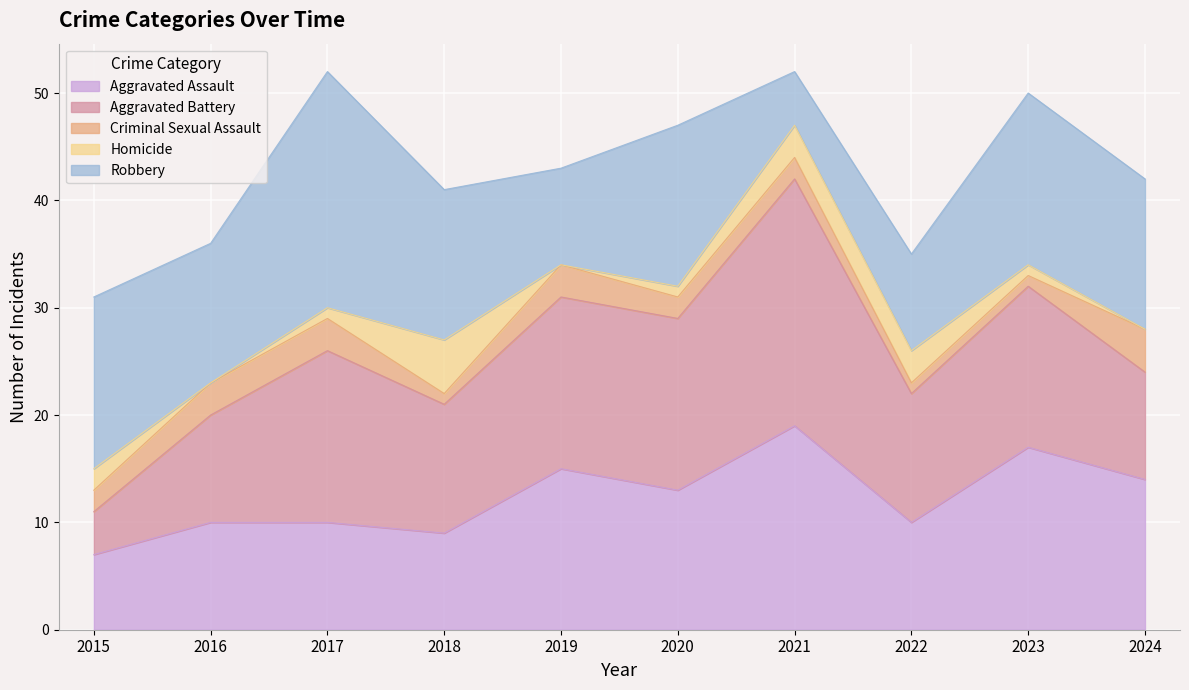

List the labels in order of Aggravated Battery value, smallest first.

2015, 2016, 2024, 2018, 2022, 2023, 2017, 2019, 2020, 2021